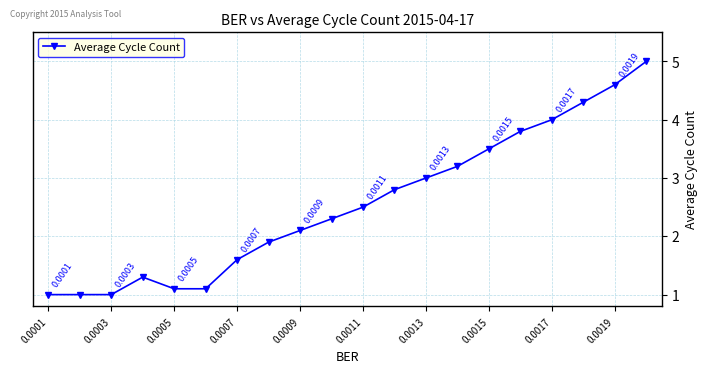

What is the sum of all values?

51.1